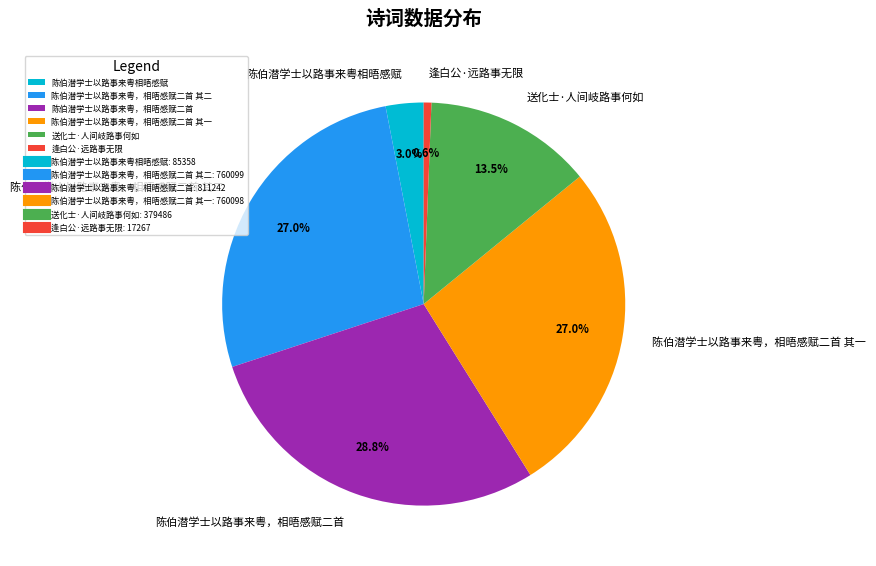

Is 陈伯潜学士以路事来粤相晤感赋 the majority of the pie?

No